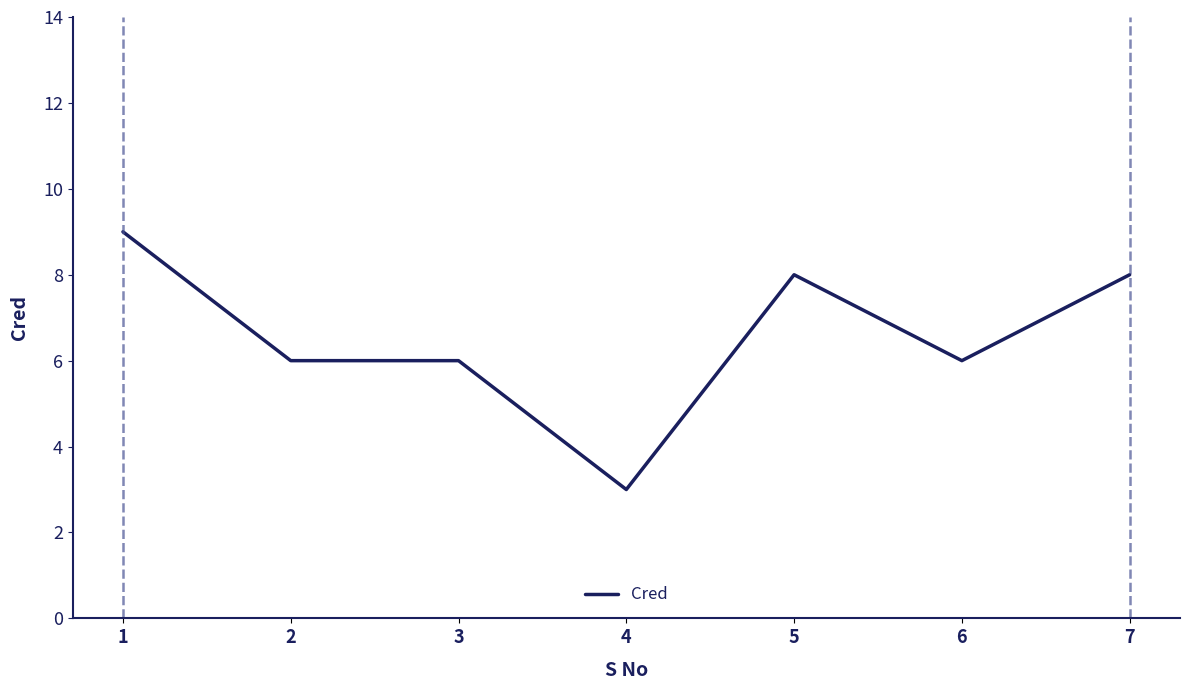

Is it true that the value at 7 is 8?

True